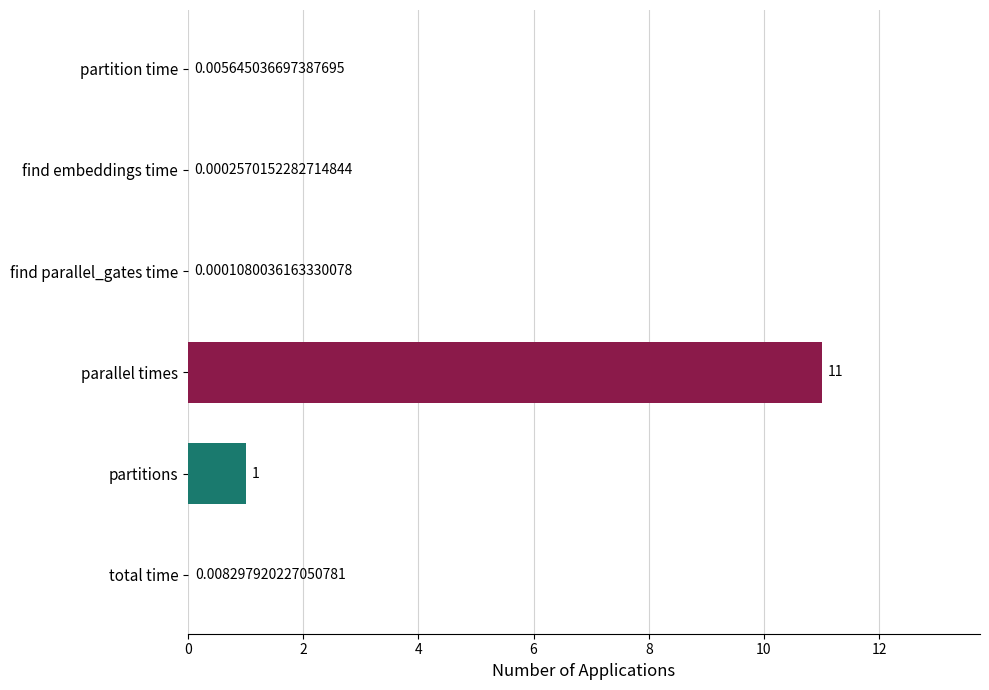

What is the sum of all values?

12.0